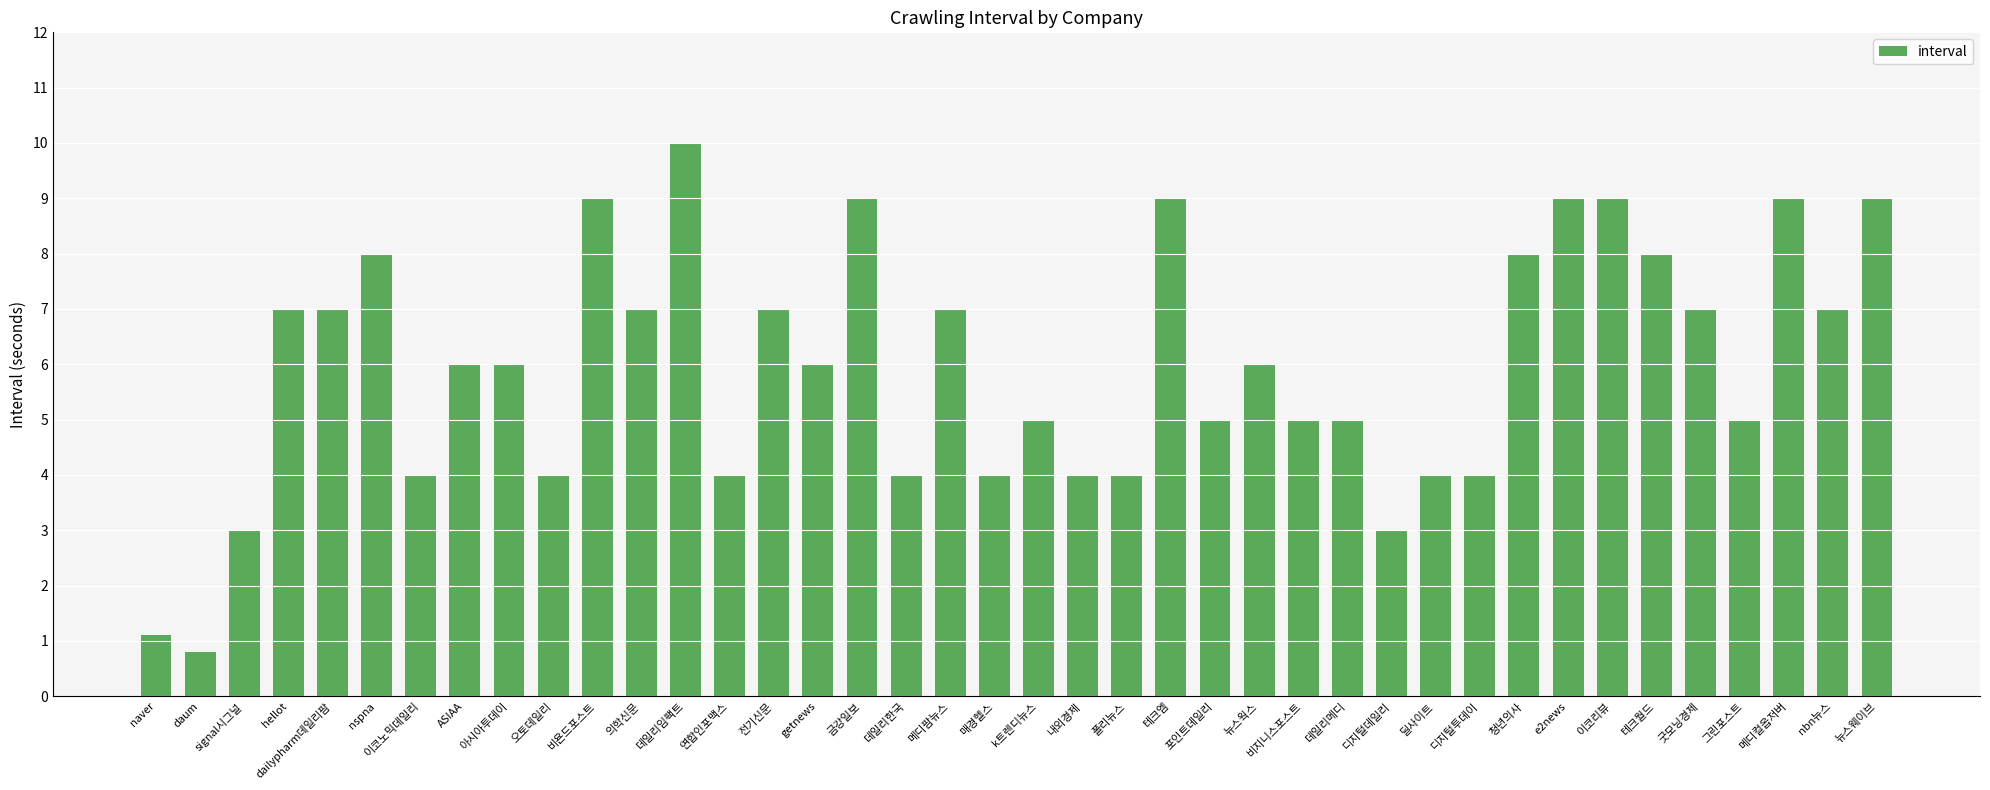

The chart shows a value of 11.3 at 청년의사. True or false?

False